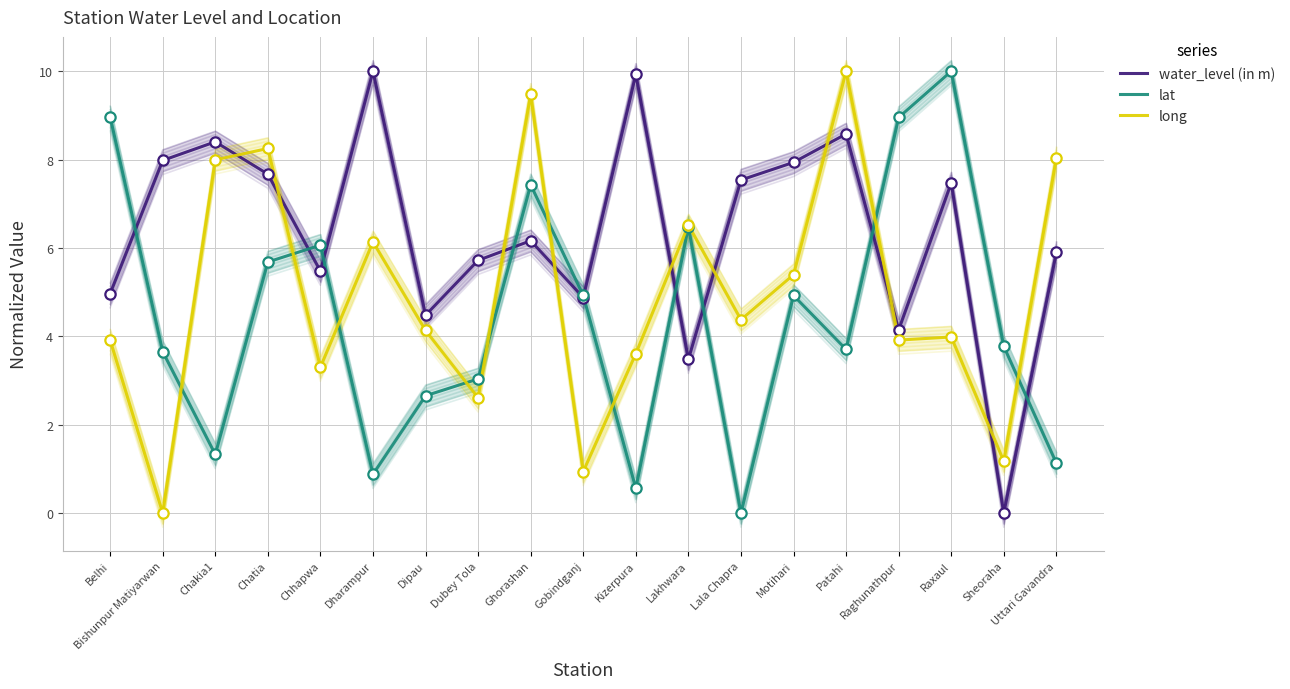

Which series reaches the minimum Y coordinate?

water_level (in m)